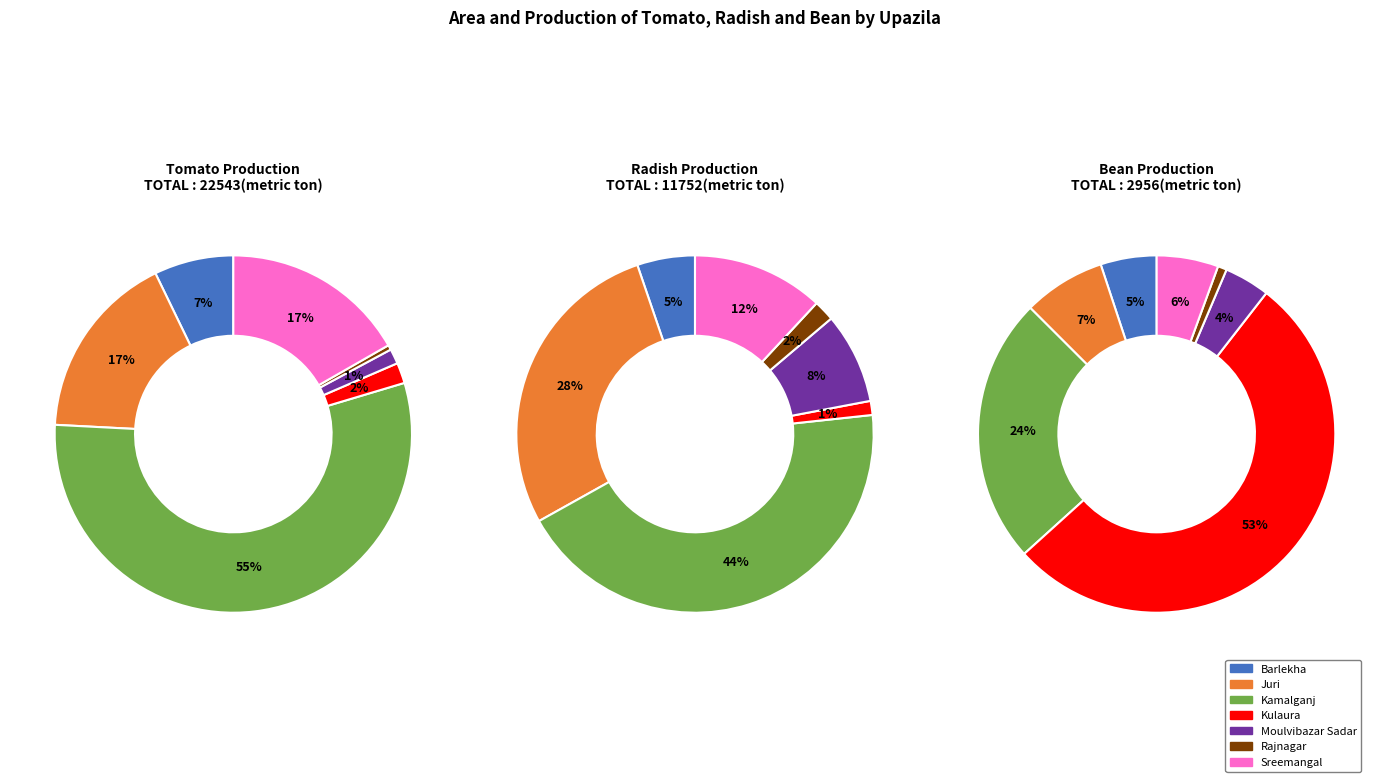

Is it true that Barlekha is 7% of the pie?

True